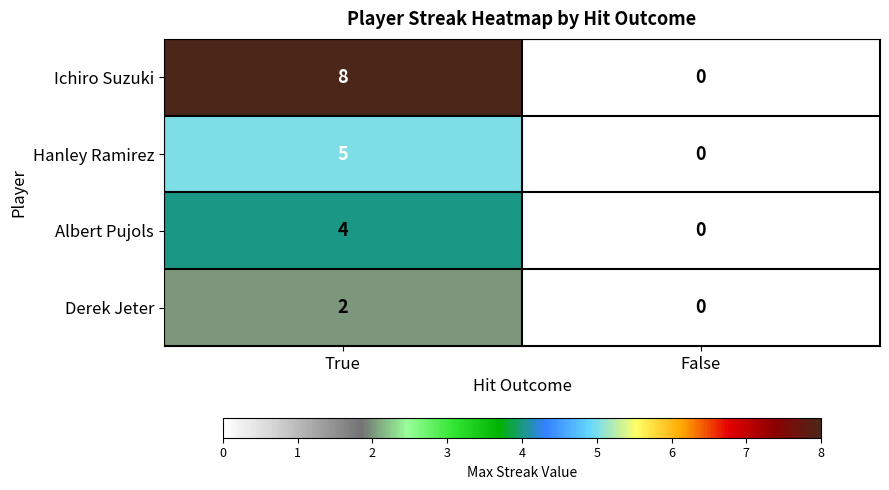

The value of Albert Pujols at False is -1. True or false?

False